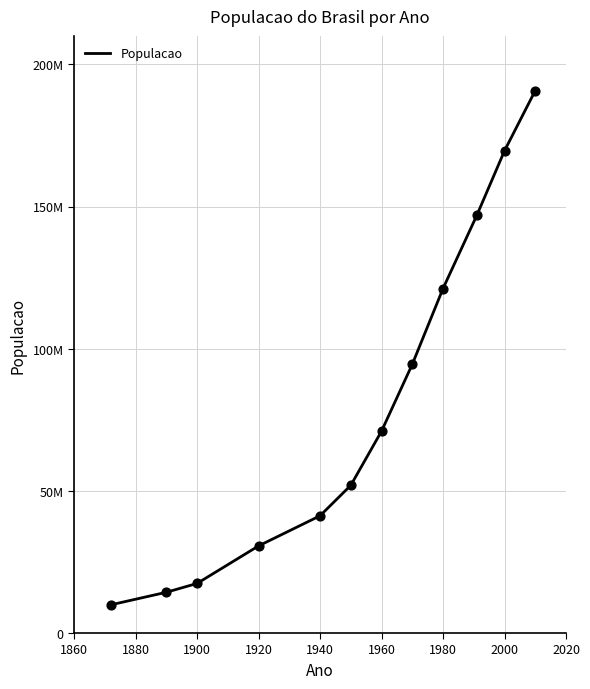

Does the chart have visible grid lines?

Yes